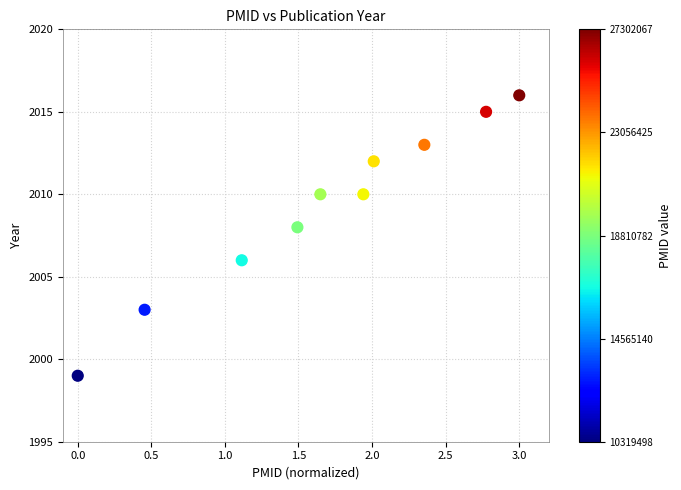

What is the range of Y values (max minus min)?

17